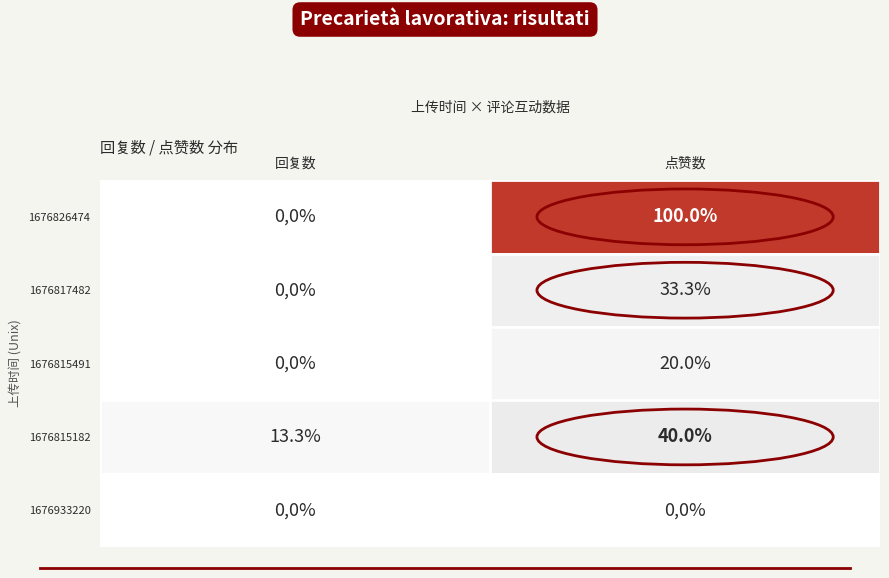

What value does the 1676815491 series have at 点赞数?

20.0